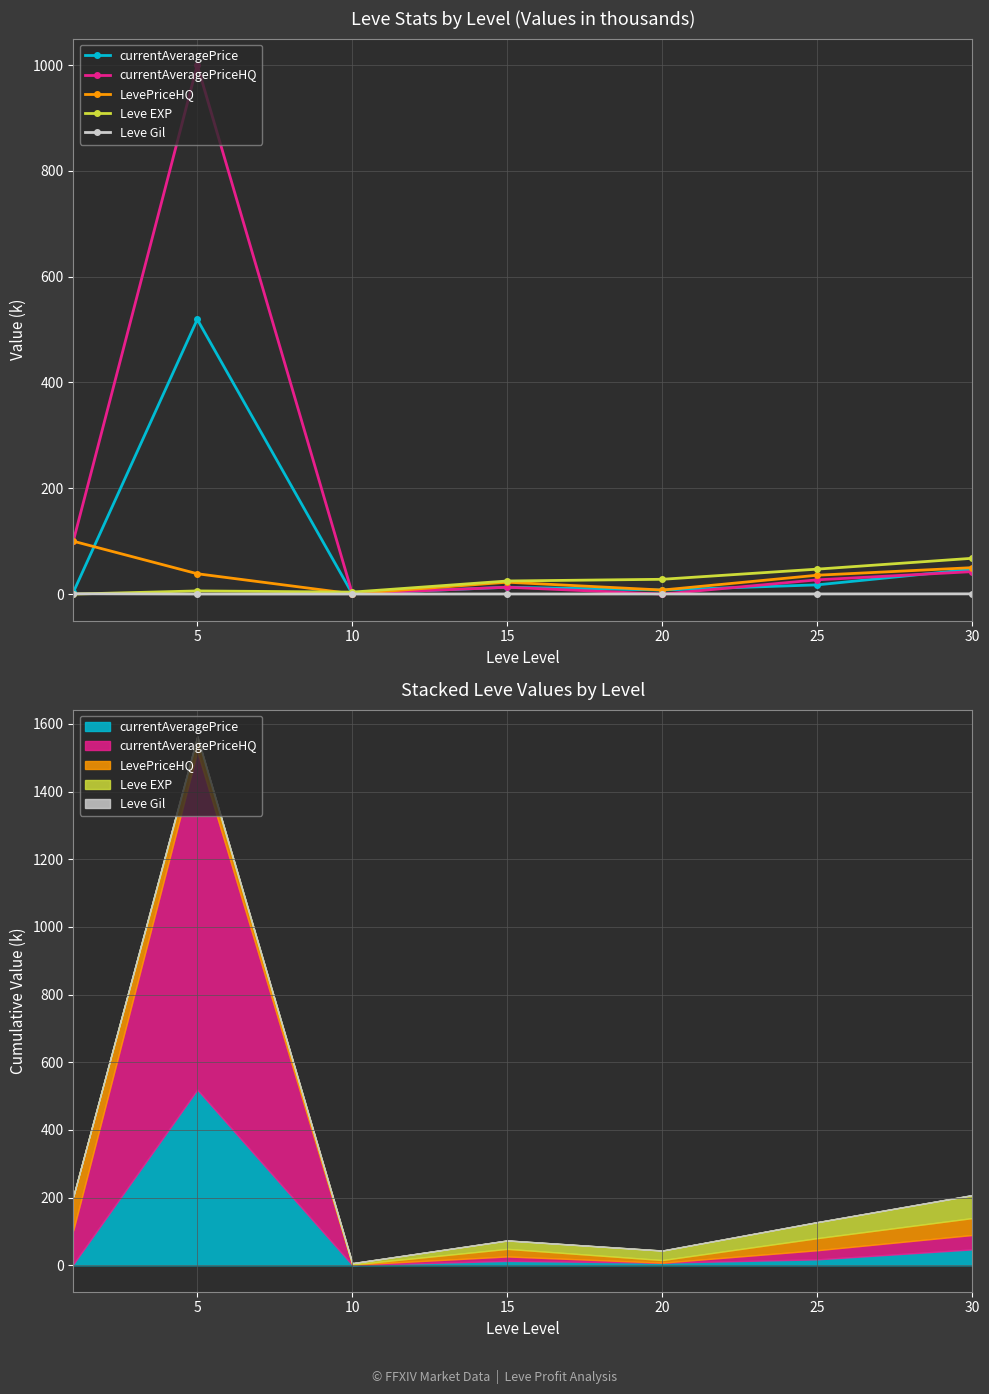

True or false: Leve Gil and LevePriceHQ cross at least once.

False